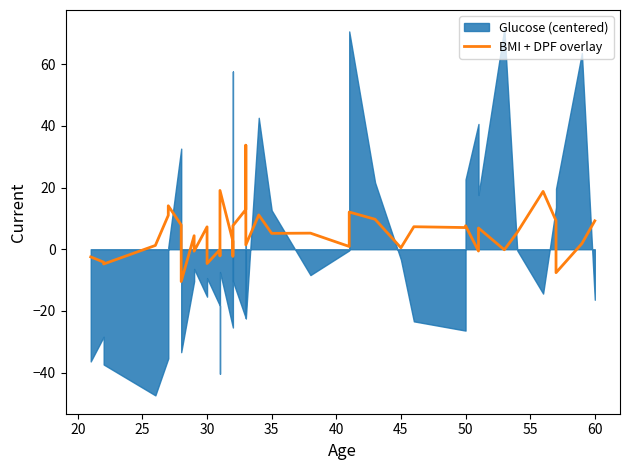

How many lines are shown in the chart?

1